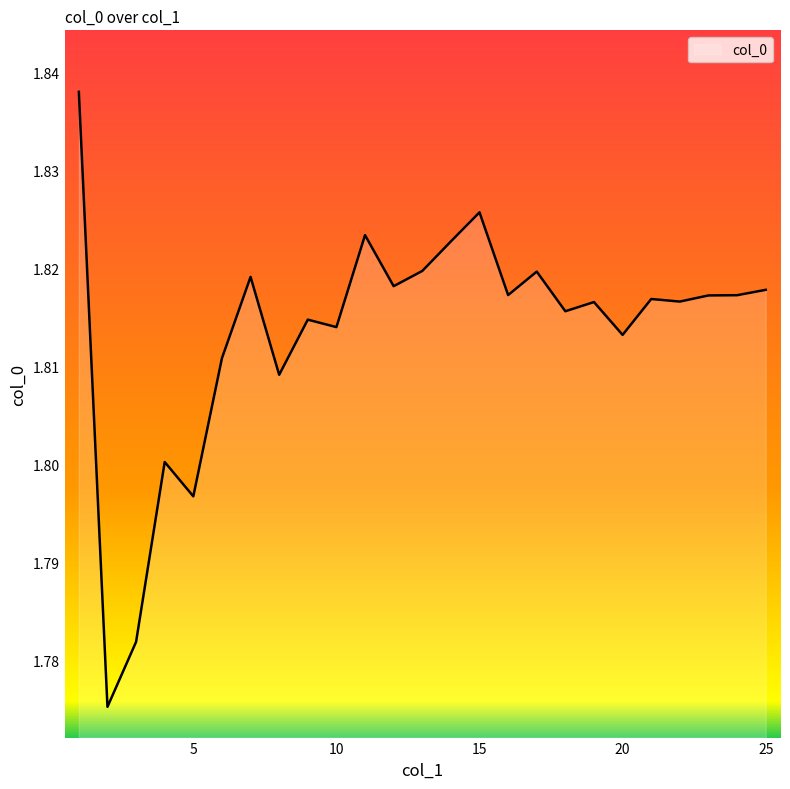

How many distinct data groups are displayed?

1